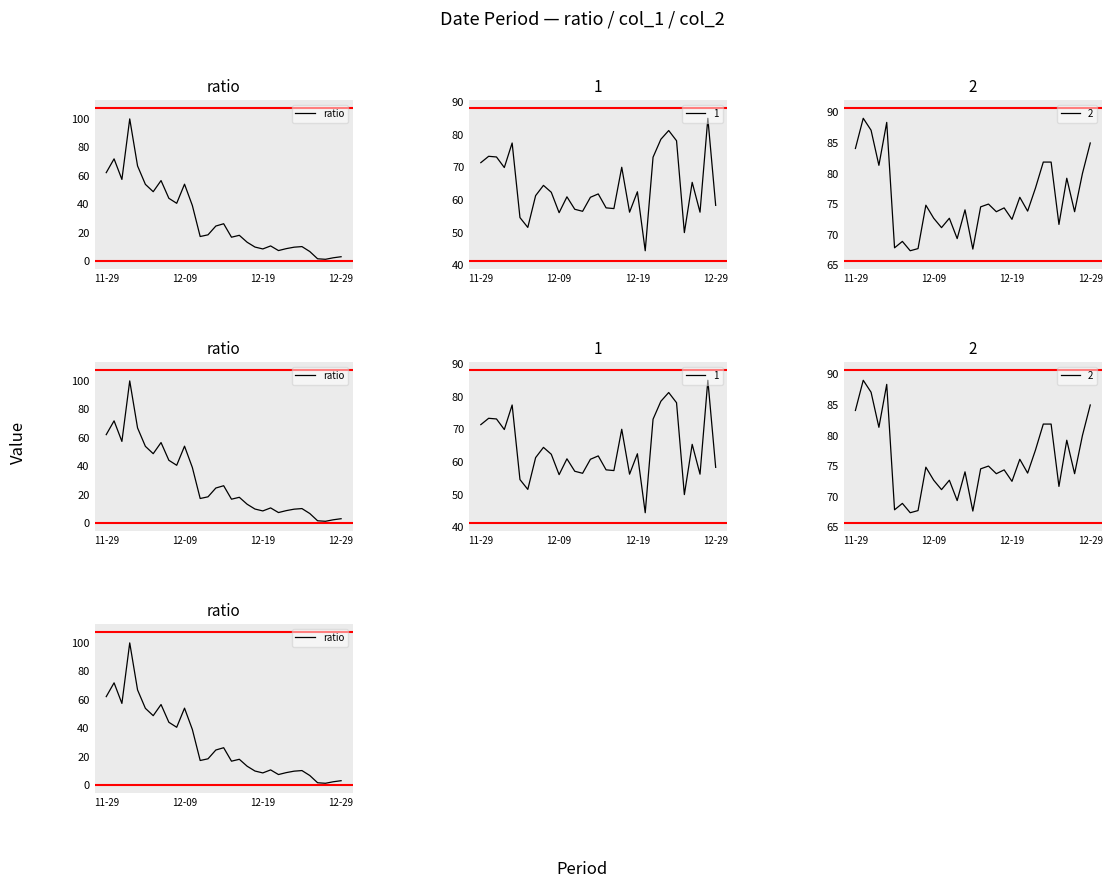

Rank the categories by value from lowest to highest.

28, 27, 29, 30, 26, 22, 20, 23, 24, 19, 25, 21, 18, 16, 12, 17, 13, 14, 15, 11, 9, 8, 6, 5, 10, 7, 12-19, 11-29, 4, 12-09, 12-29